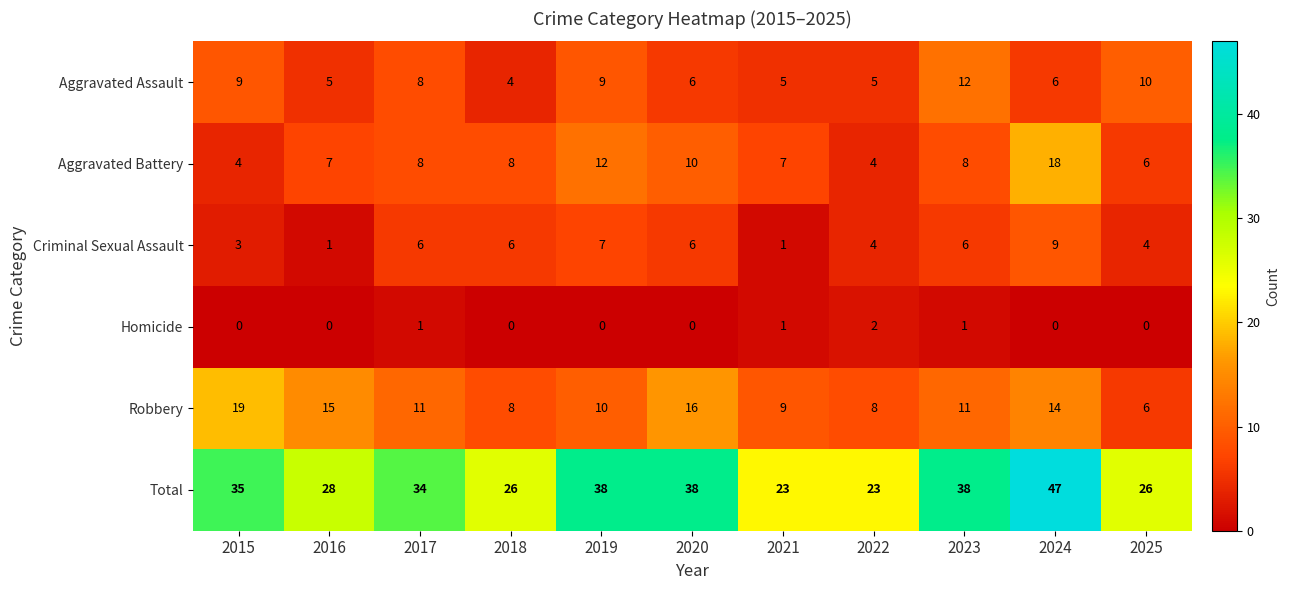

True or false: Total has a value of 61 at 2015.

False